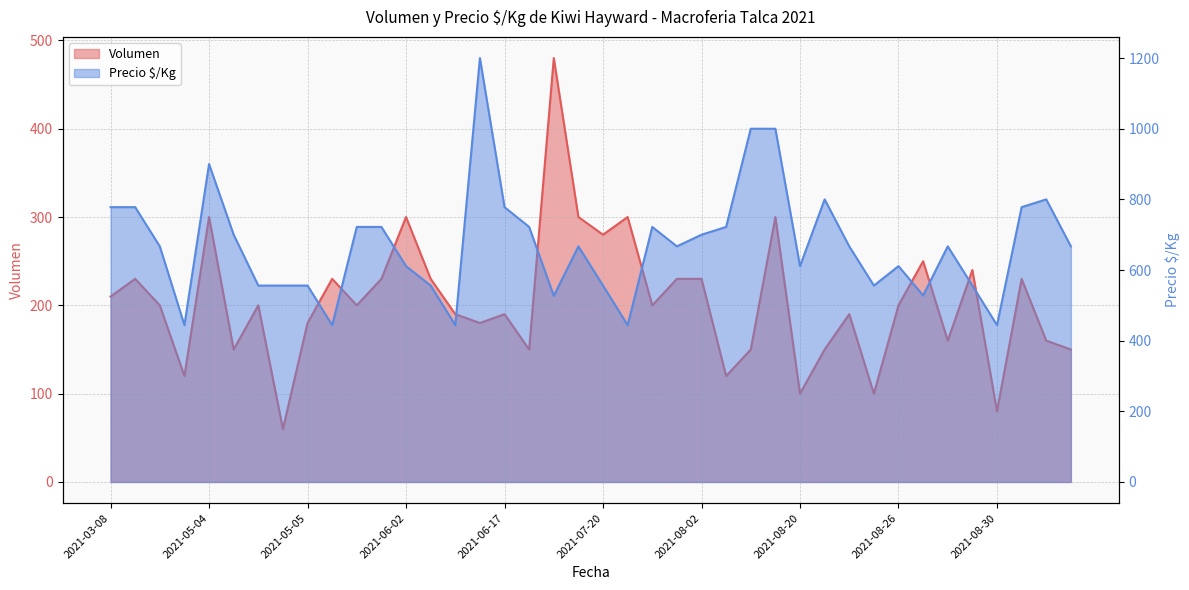

Is it true that Precio $/Kg equals 1000 at 2021-08-06?

True